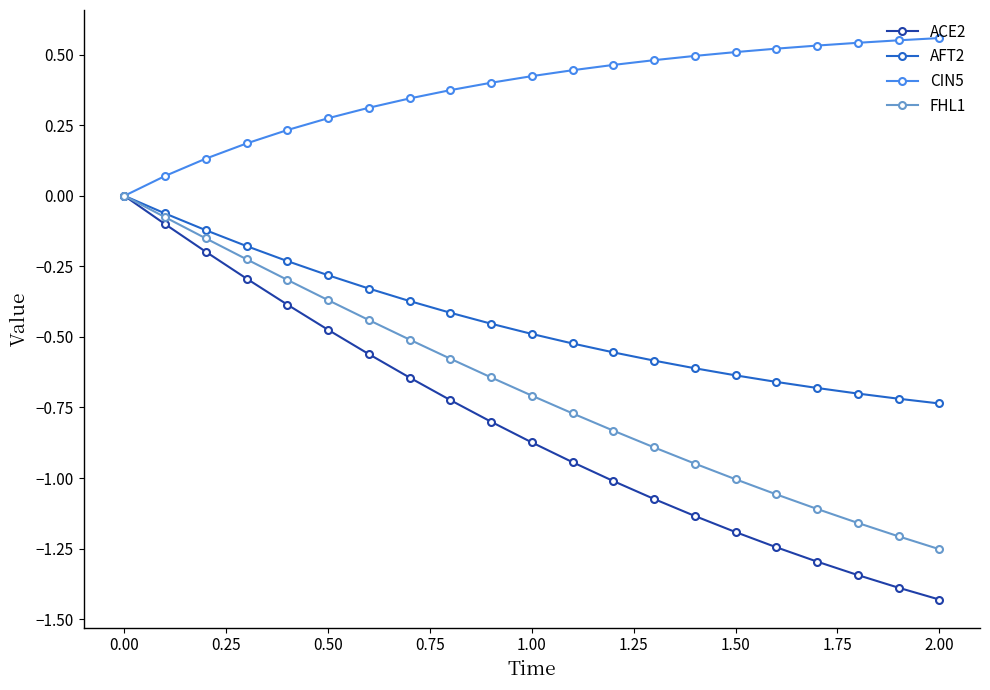

What are all the series names shown in the legend?

ACE2, AFT2, CIN5, FHL1